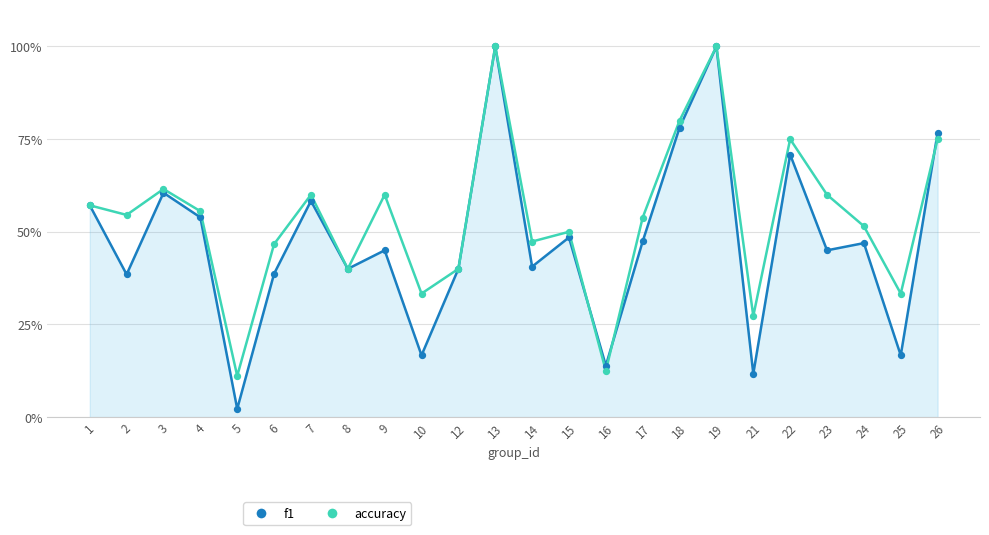

Is the value of f1 at 13 greater than the value of accuracy at 5?

Yes